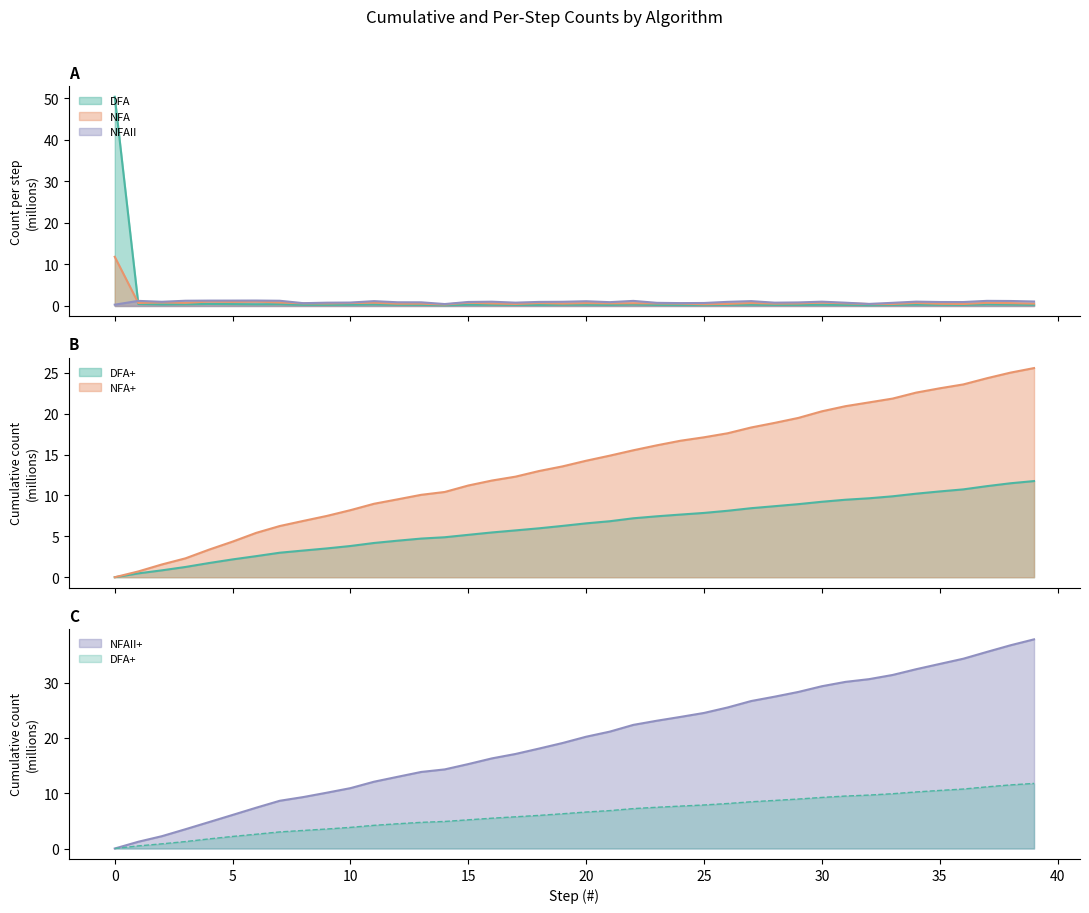

How many positive values does the NFAII+ series have?

39